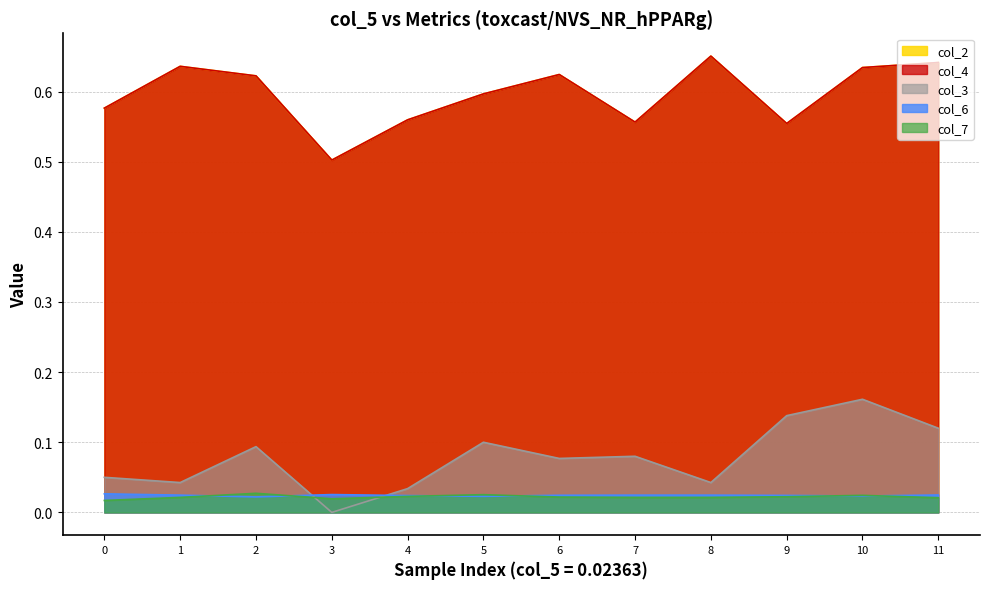

What is the spread (max minus min) of values at 10?

0.6